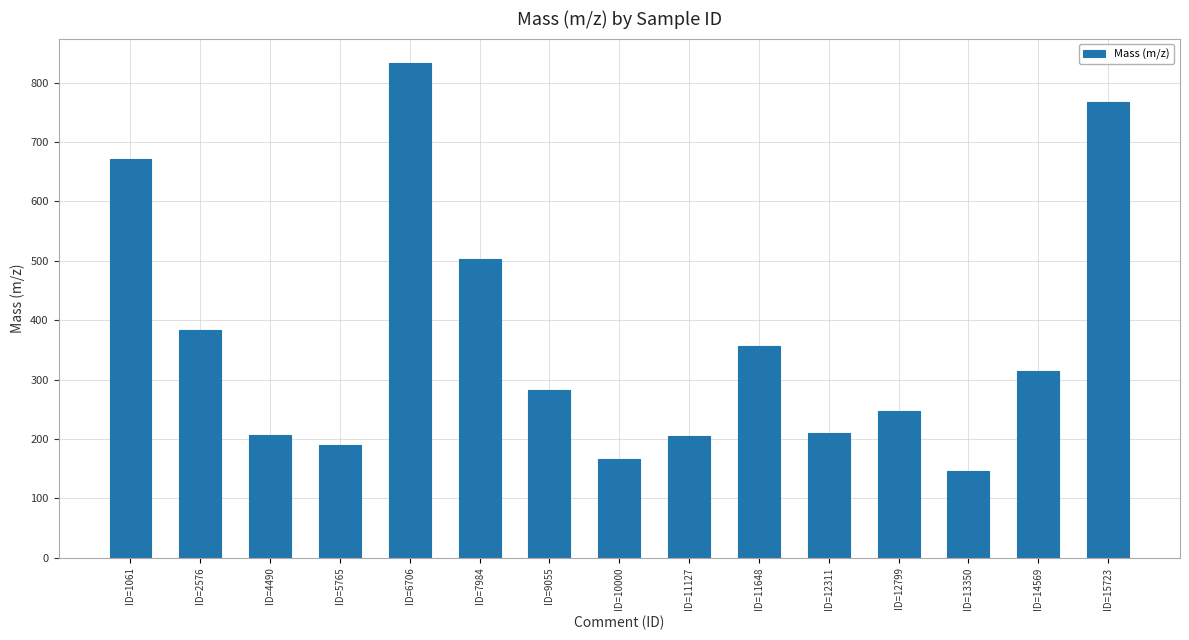

What is the difference between the maximum and second lowest values?

666.4